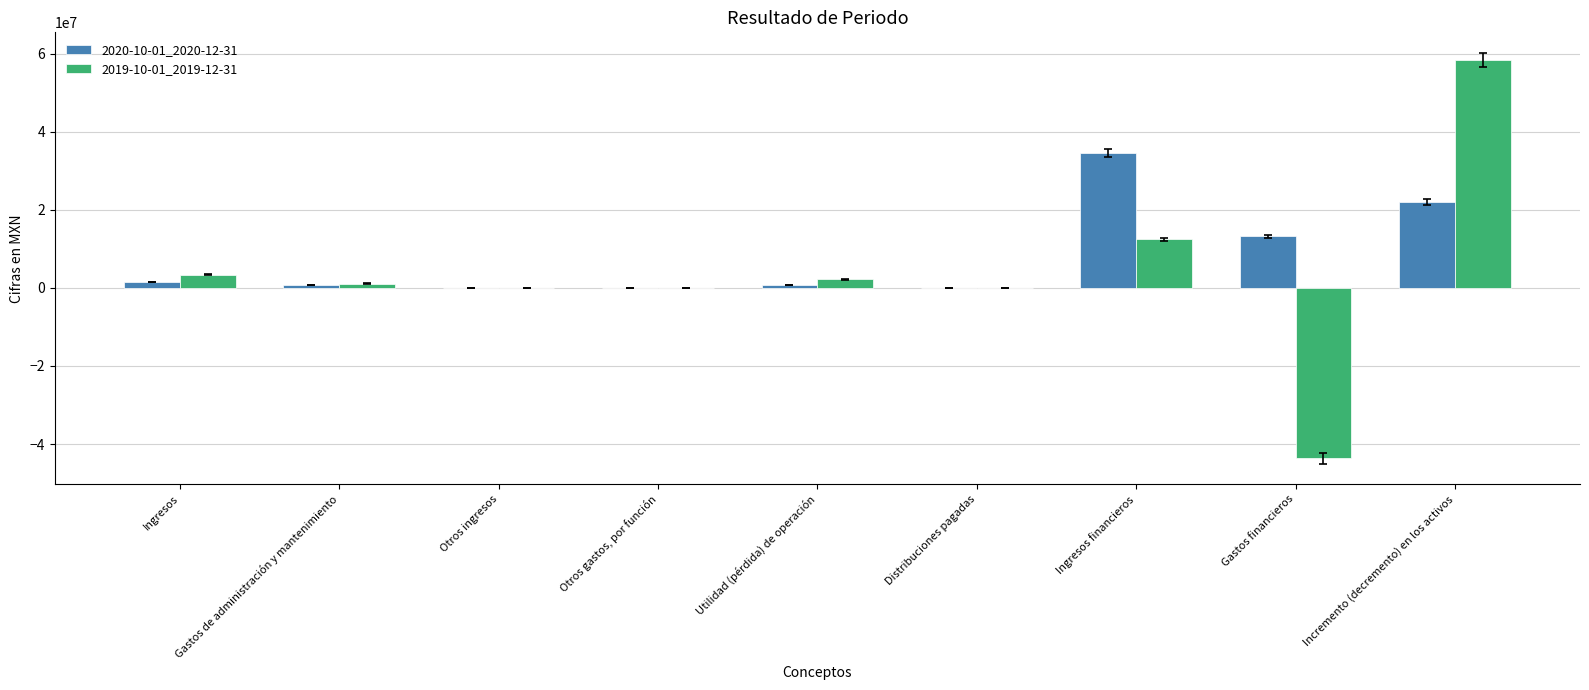

Are the bars grouped side by side (vs. stacked)?

Yes